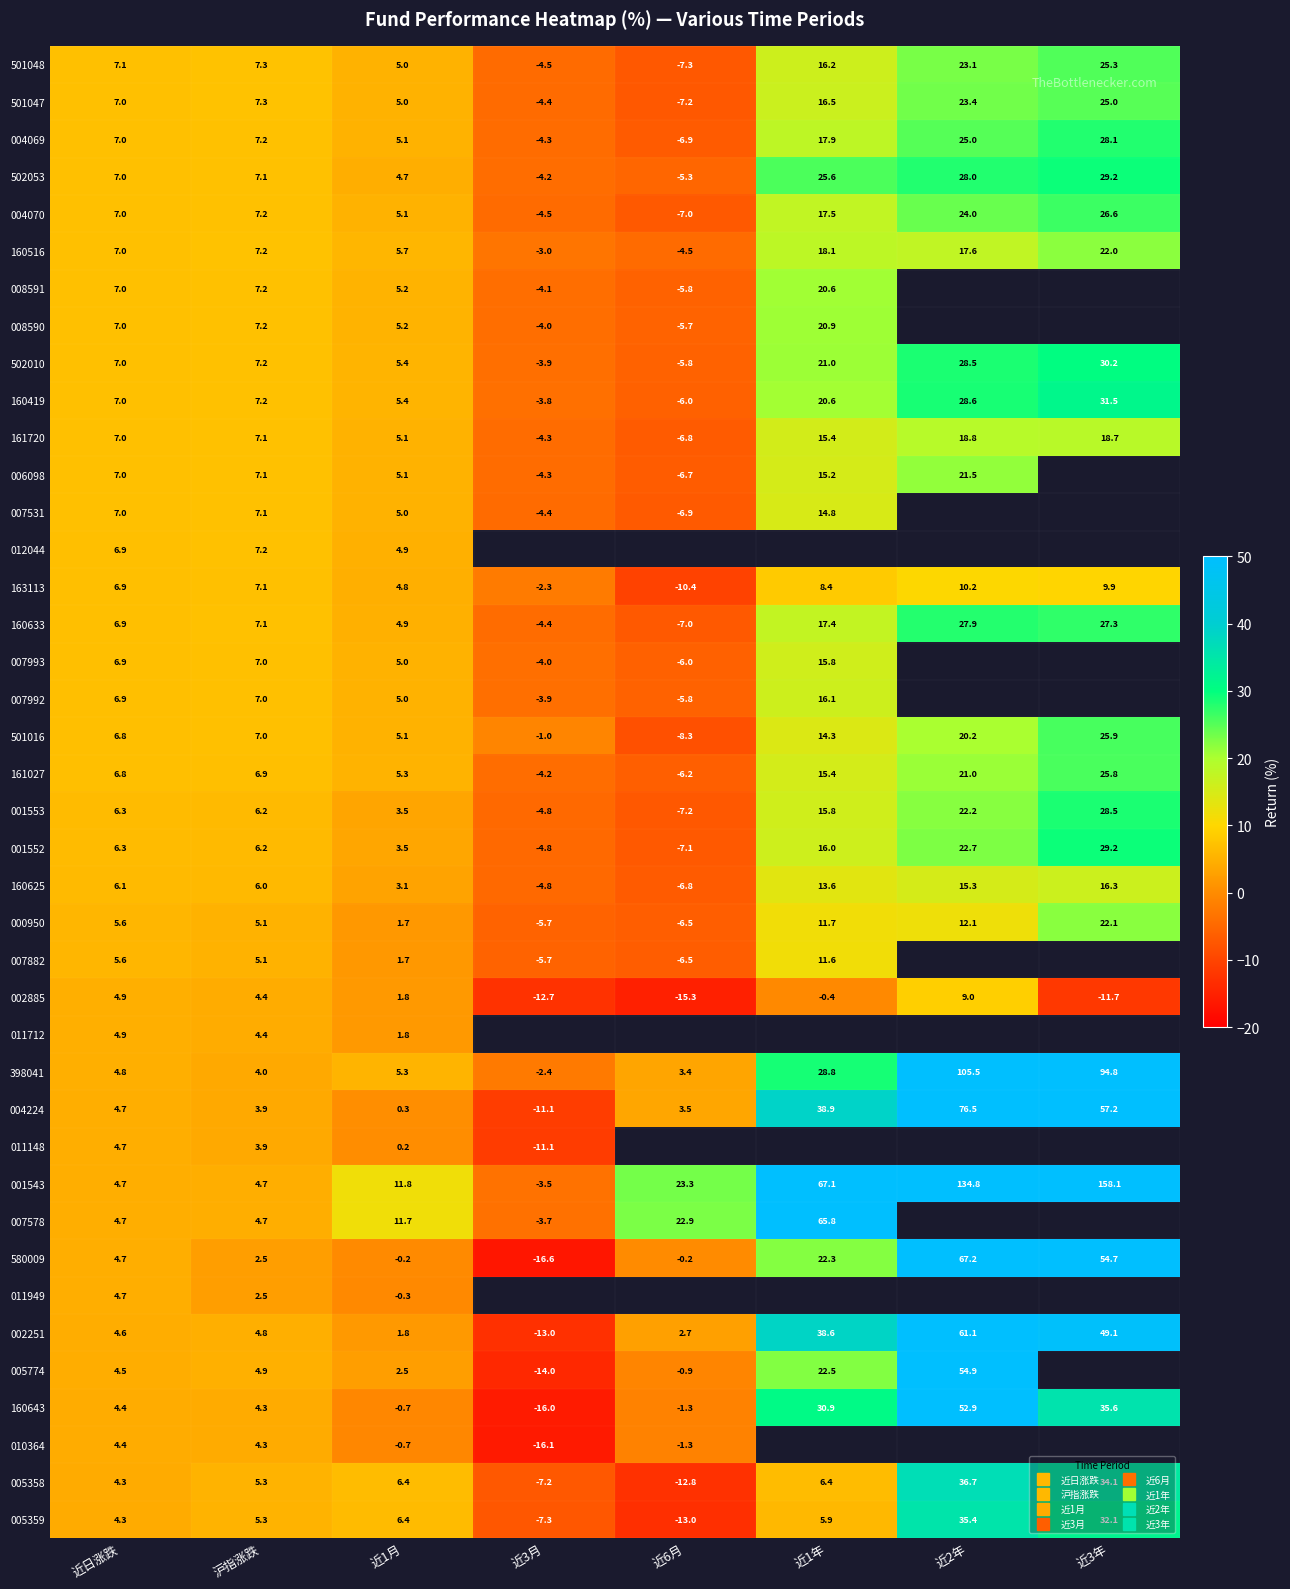

Is the value of 007992 at 沪指涨跌 greater than the value of 007531 at 近日涨跌?

Yes